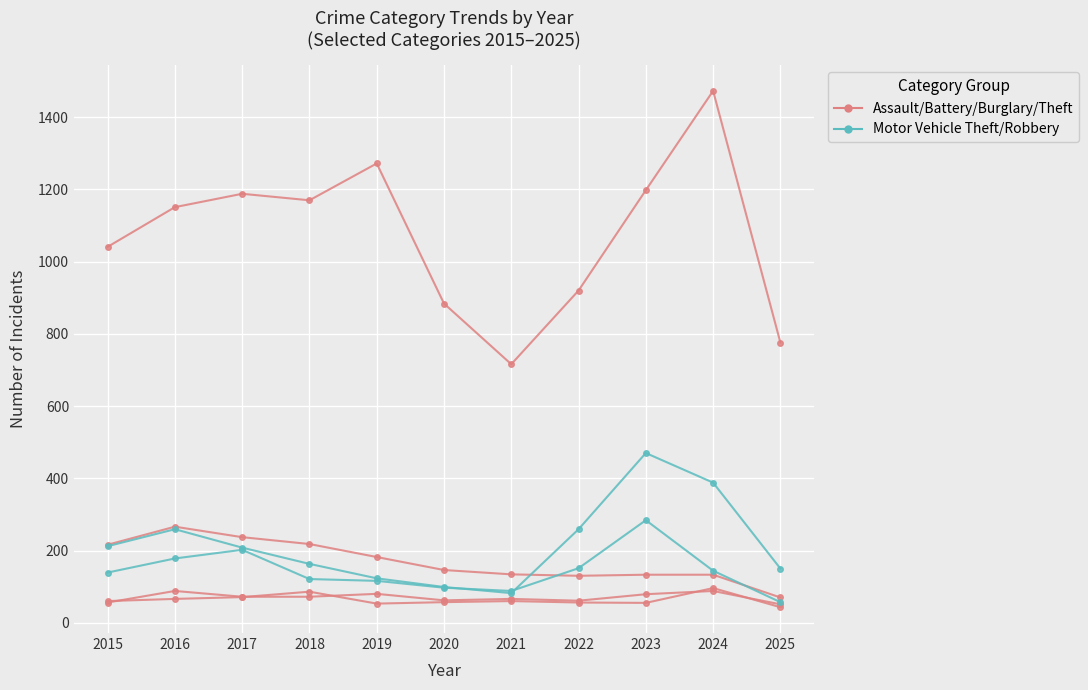

Reading right to left, what are all the values shown in this chart?

Aggravated Assault: 51	88	79	61	66	62	80	72	72	88	56
Aggravated Battery: 43	96	55	56	60	57	53	86	71	66	60
Burglary: 70	133	133	130	134	146	182	218	237	266	216
Theft: 776	1473	1198	920	716	884	1272	1170	1188	1151	1041
Motor Vehicle Theft: 150	388	470	259	82	99	123	163	208	259	212
Robbery: 57	144	284	151	88	97	116	121	202	178	139